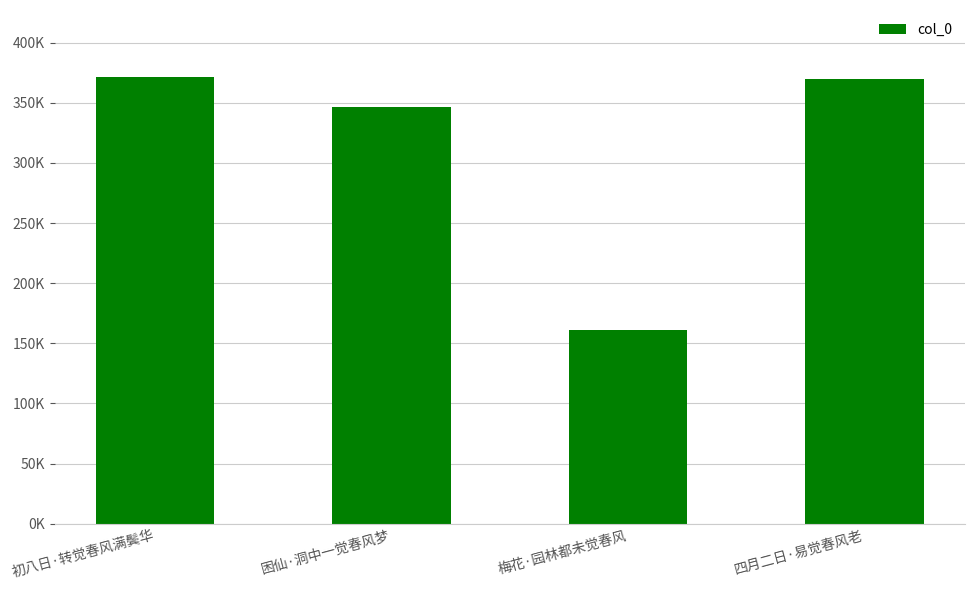

What is the label of the 1st bar from the left?

初八日·转觉春风满鬓华